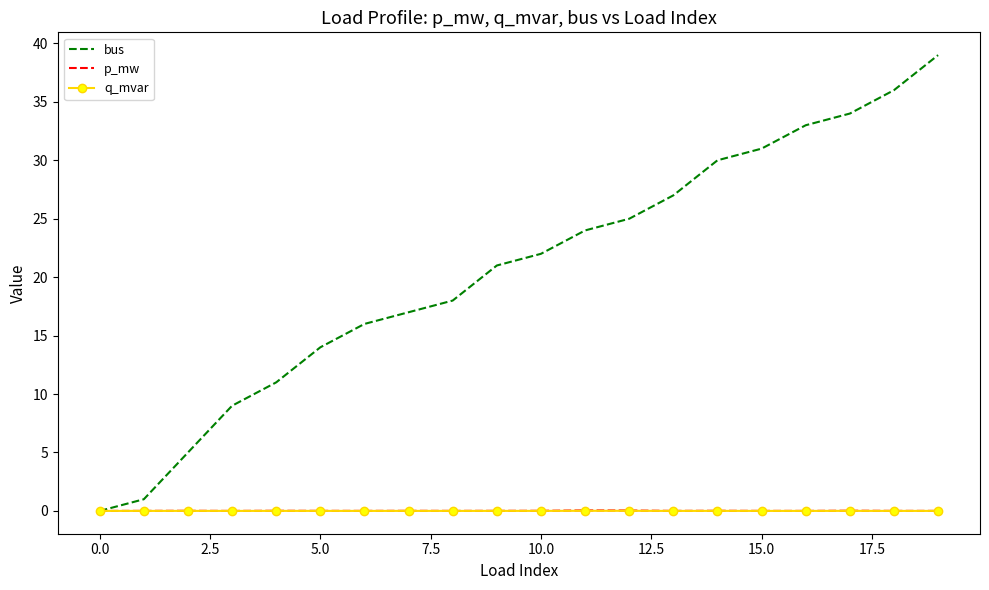

Which series has the largest total across all categories?

bus